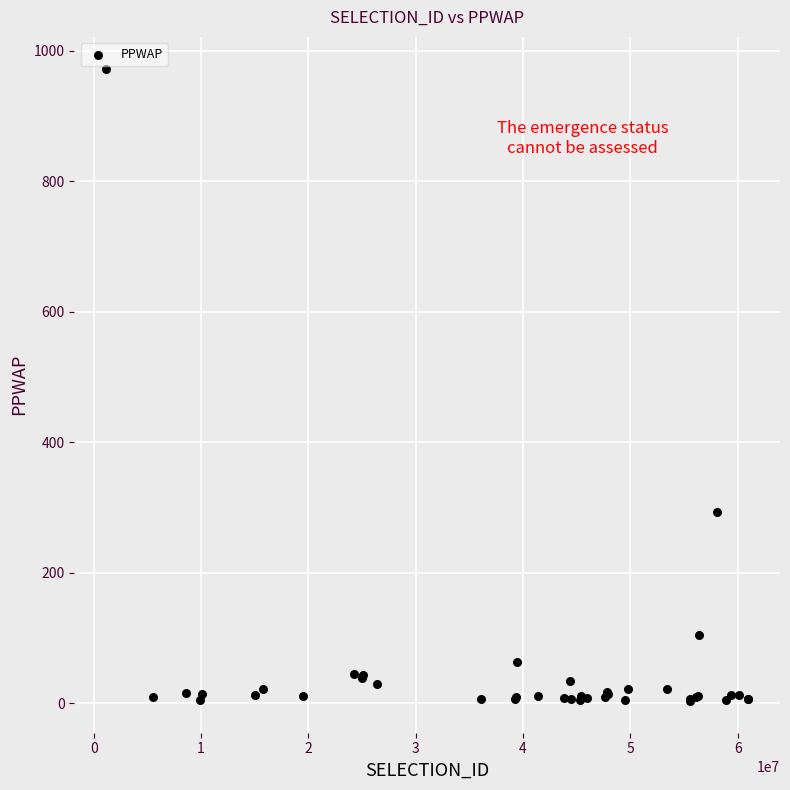

What Y value in the scatter plot is closest to 487?

293.6